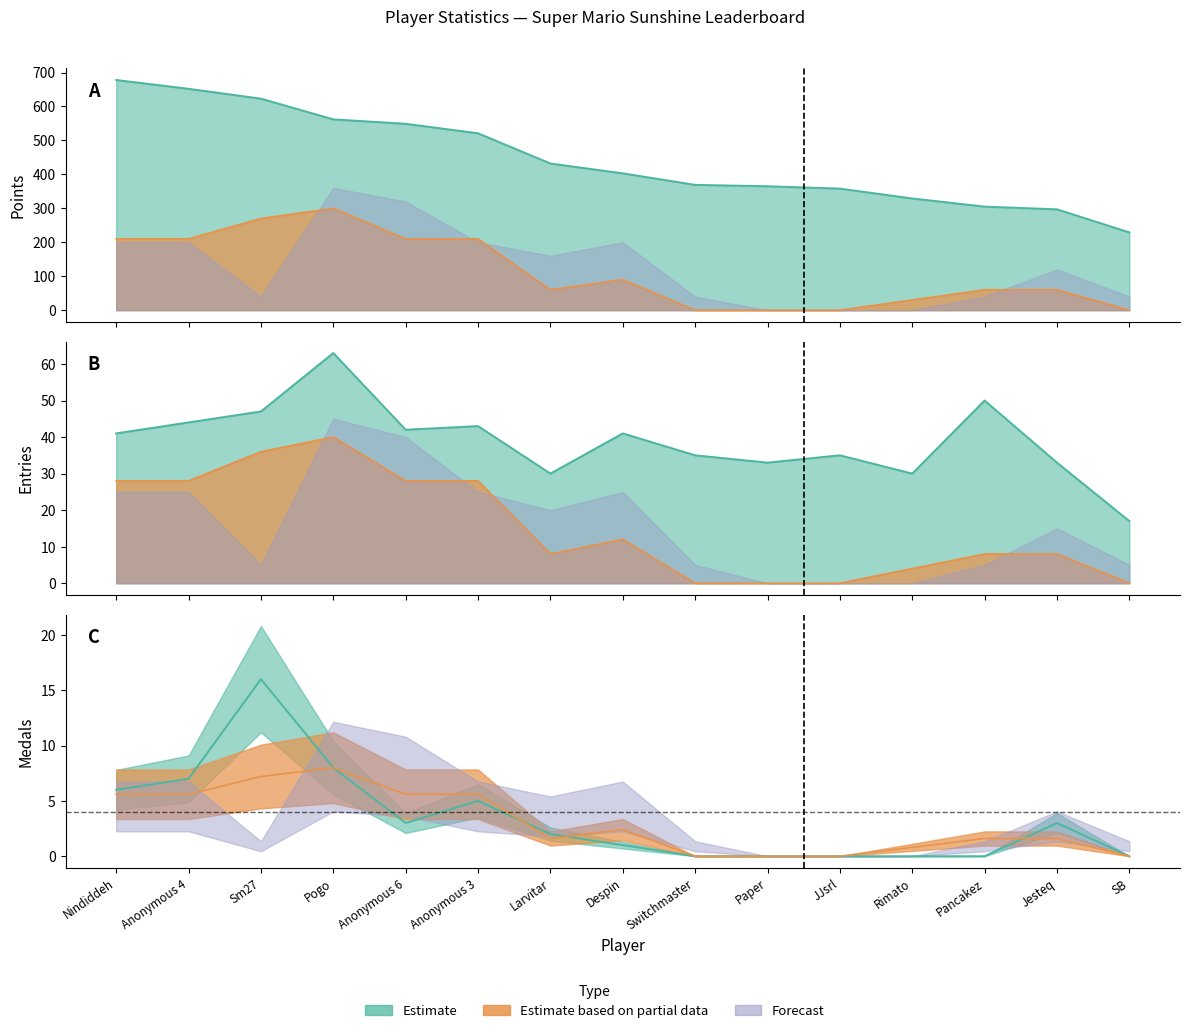

What is the spread (max minus min) of values at Anonymous 3?

516